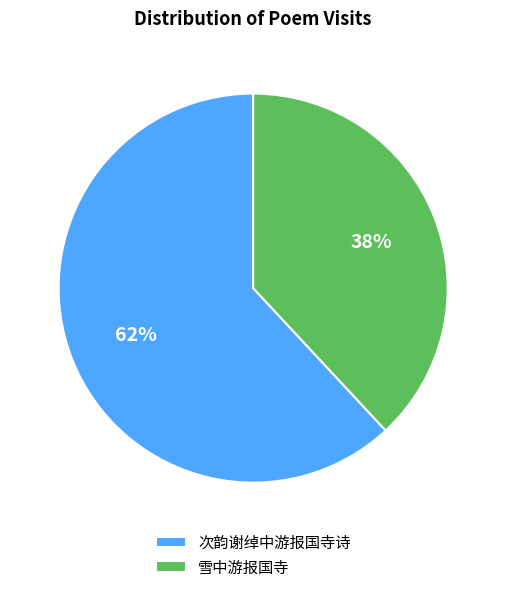

Rank the categories by value from highest to lowest.

次韵谢绰中游报国寺诗, 雪中游报国寺